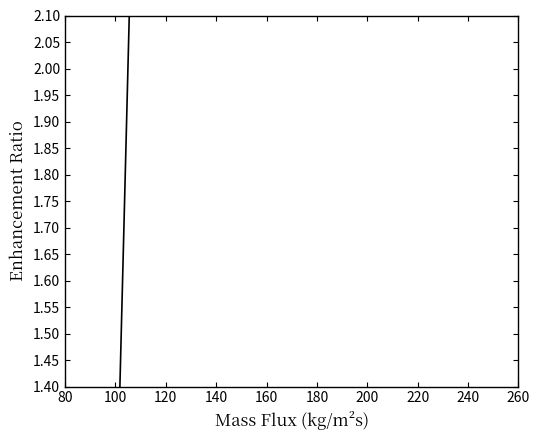

List the labels in order of value, smallest first.

80, 100, 120, 140, 160